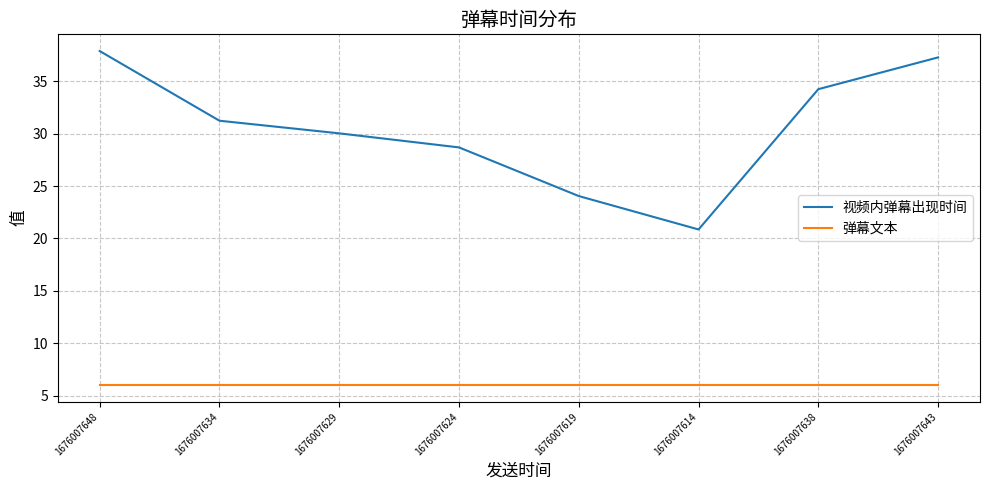

What is the minimum value for 视频内弹幕出现时间?

20.9